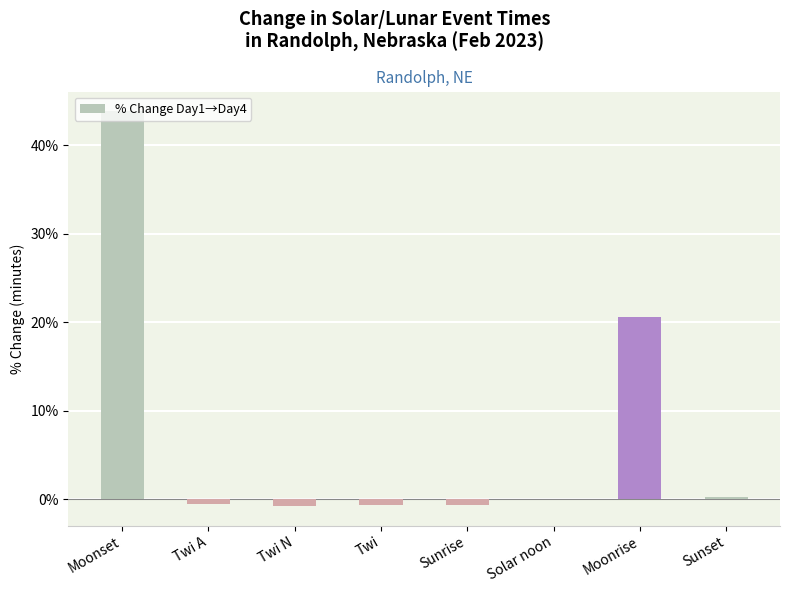

Are the bars grouped side by side (vs. stacked)?

No